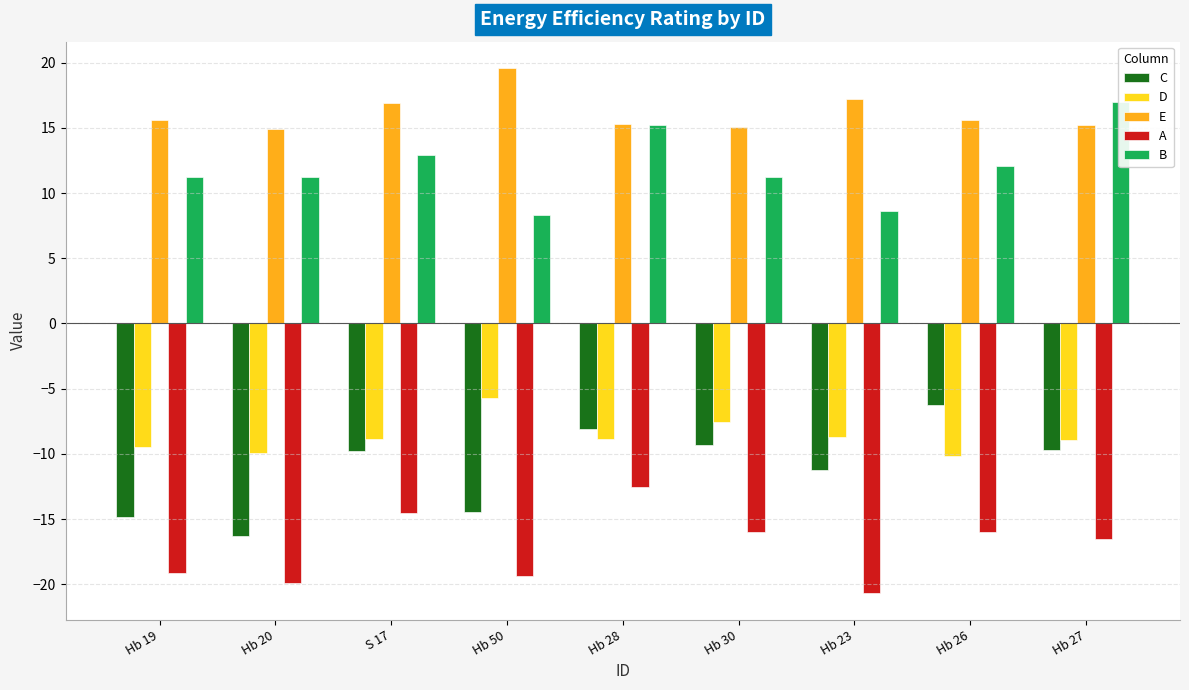

Which series has the largest total across all categories?

E